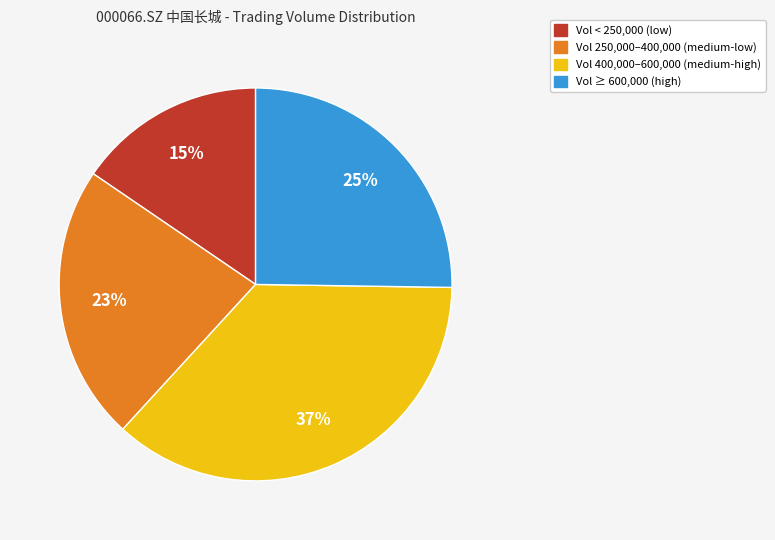

Does any single category account for the majority?

No